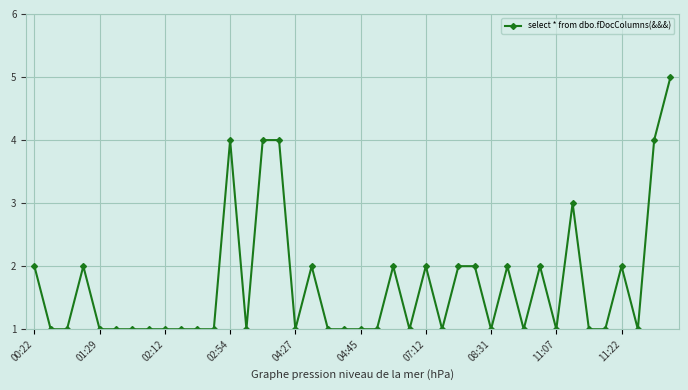

What is the value of the 28th point from the left?

2